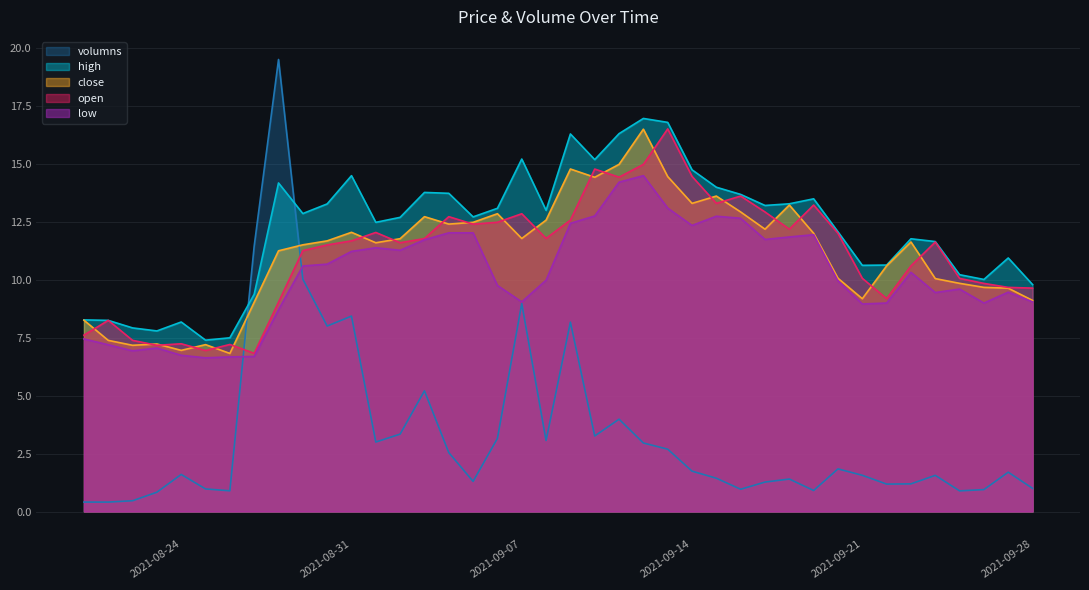

What is the minimum value for open?

6.8